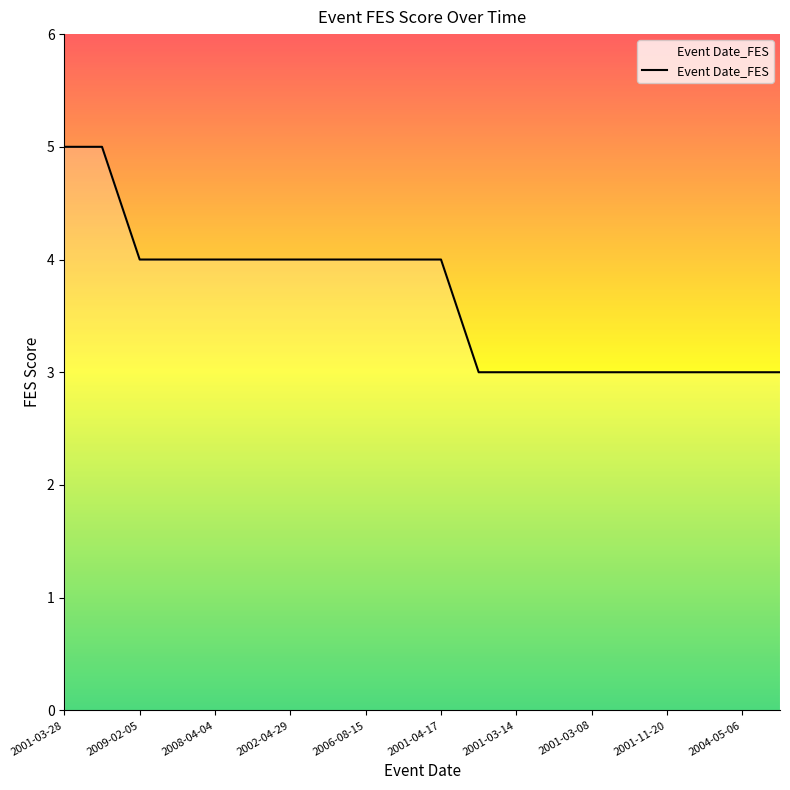

What is the minimum value shown in the chart?

3